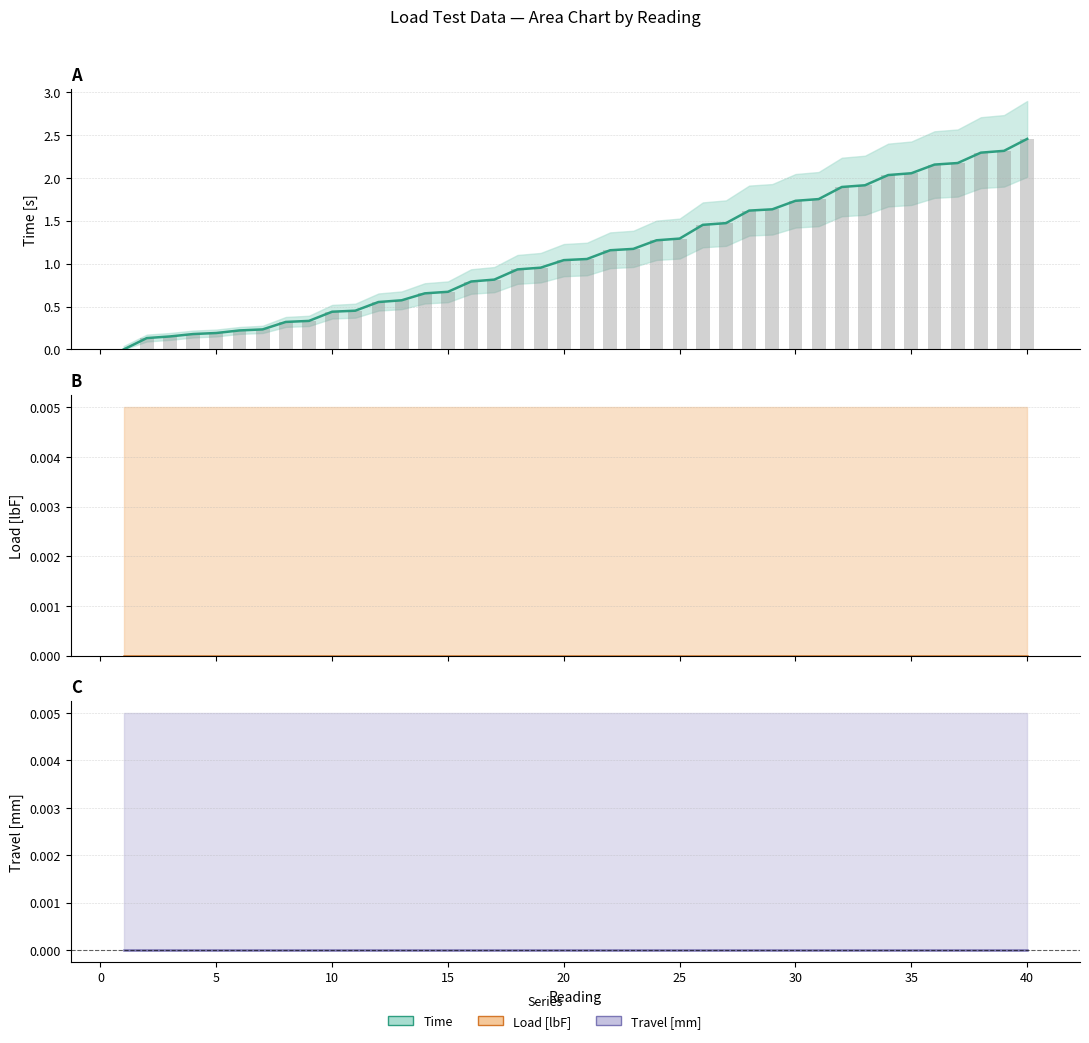

How many series are shown in this chart?

3